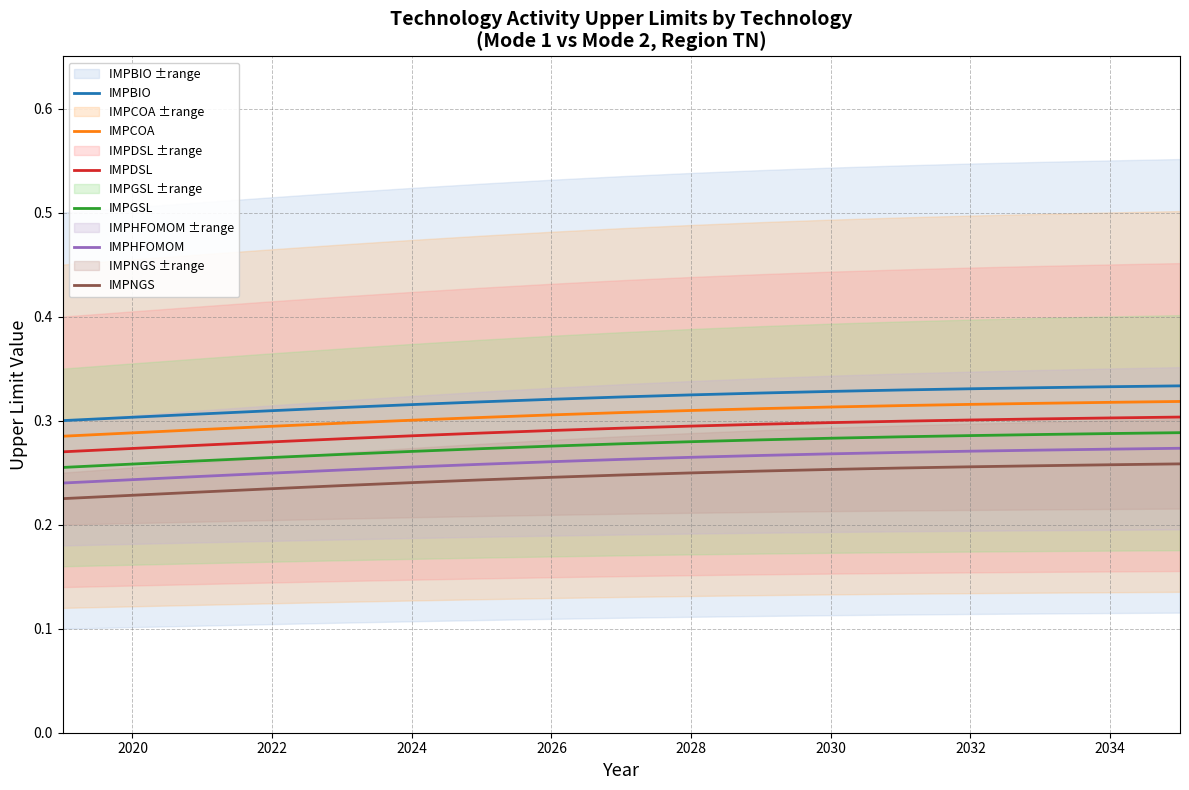

True or false: IMPBIO has a value of 0.1 at 2020.

False